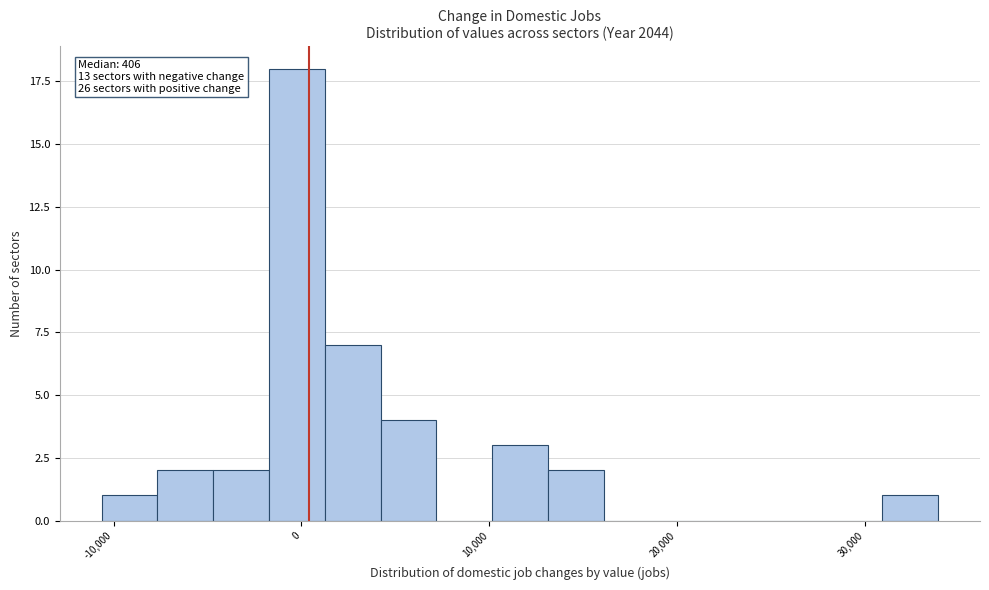

Around what value on the x-axis is the tallest bar? Give the approximate position of its centre, as read against the axis.

0